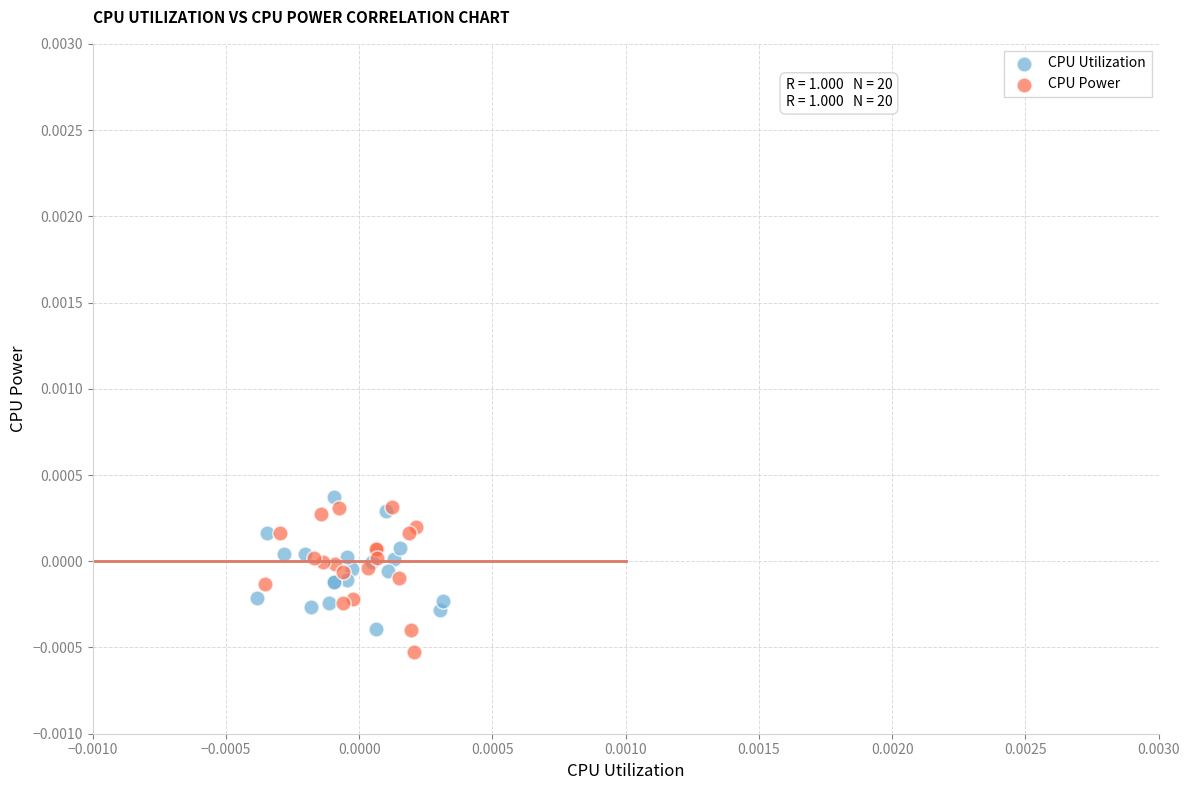

What are all the series names shown in the legend?

CPU Utilization, CPU Power